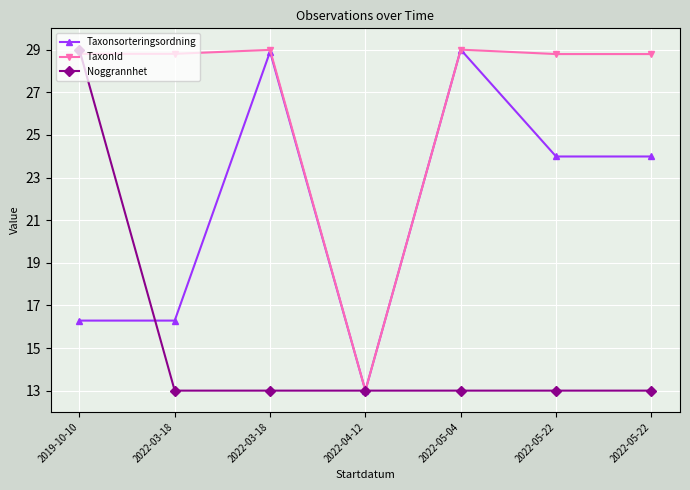

What are all the series names shown in the legend?

Taxonsorteringsordning, TaxonId, Noggrannhet